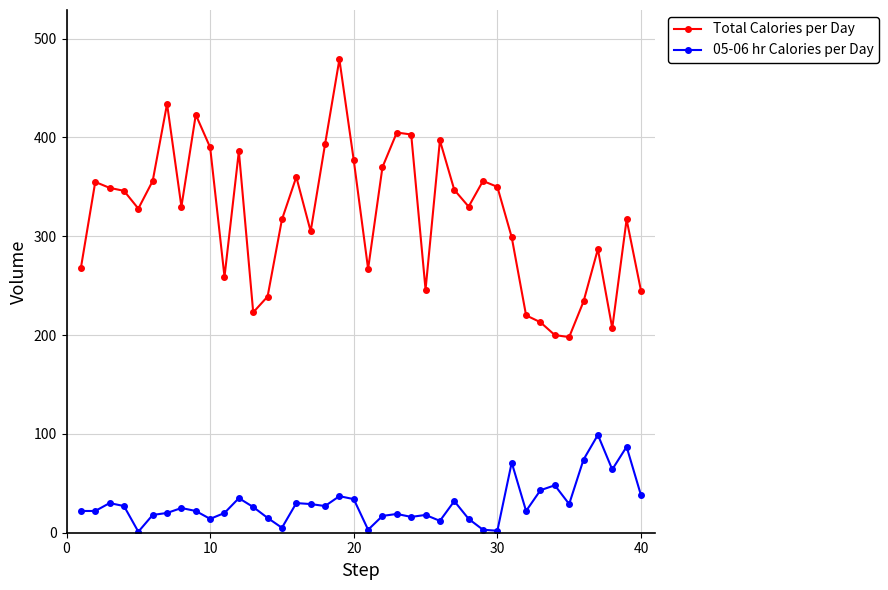

What is the minimum value shown in the chart?

1